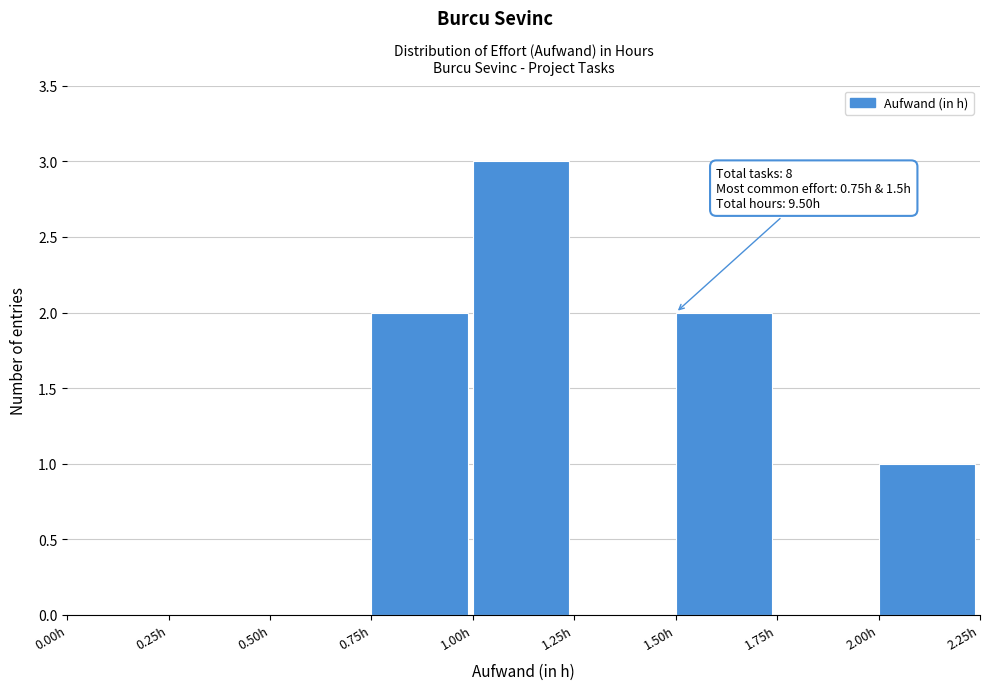

Over which range of the x-axis is the bar tallest?

1.00 to 1.25